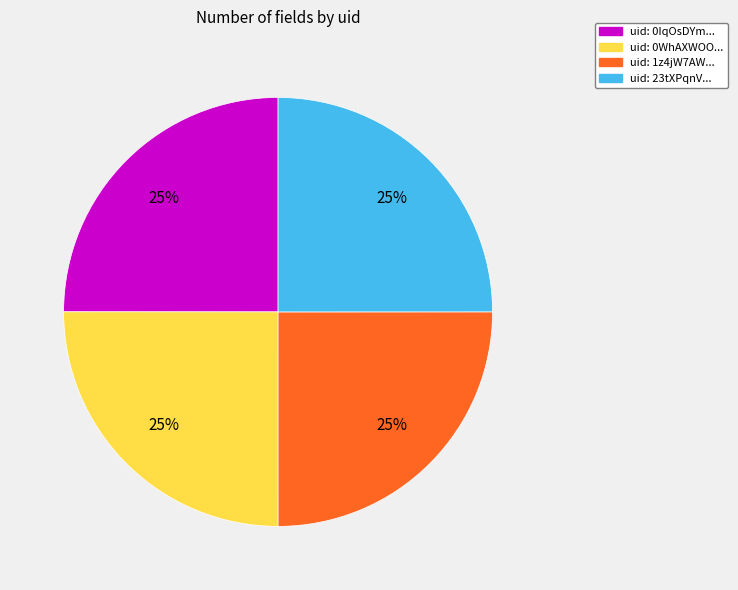

To the nearest percent, what is the average slice percentage?

25%